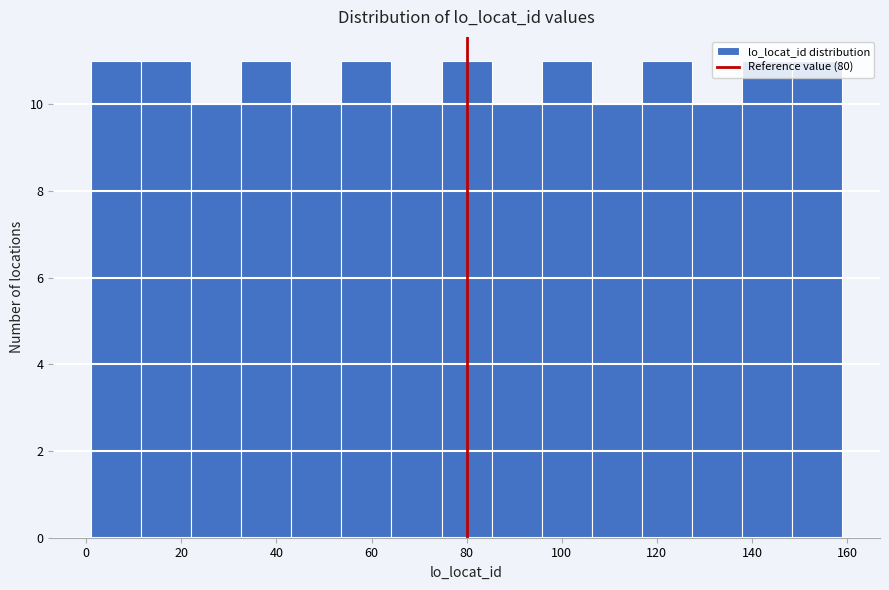

Reading left to right, list every bar in this chart as the range it spans on the x-axis followed by its height. Neither the bar edges nor the heights are printed on the chart, so give them approximately, as read against the axes.

2 to 12: 11
12 to 22: 11
22 to 32: 10
32 to 44: 11
44 to 54: 10
54 to 64: 11
64 to 74: 10
74 to 86: 11
86 to 96: 10
96 to 106: 11
106 to 116: 10
116 to 128: 11
128 to 138: 10
138 to 148: 11
148 to 160: 11